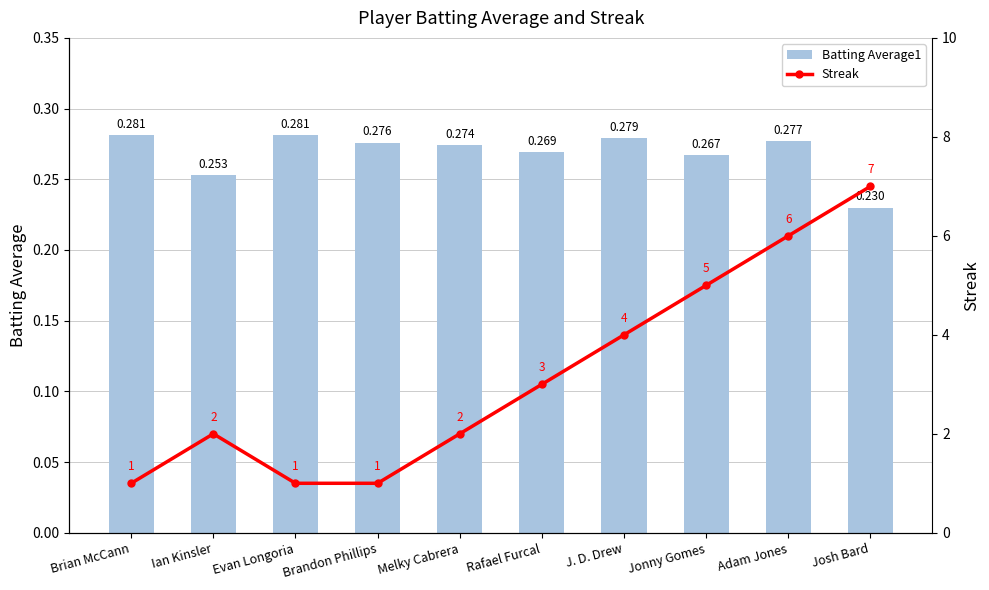

How many distinct data groups are displayed?

2